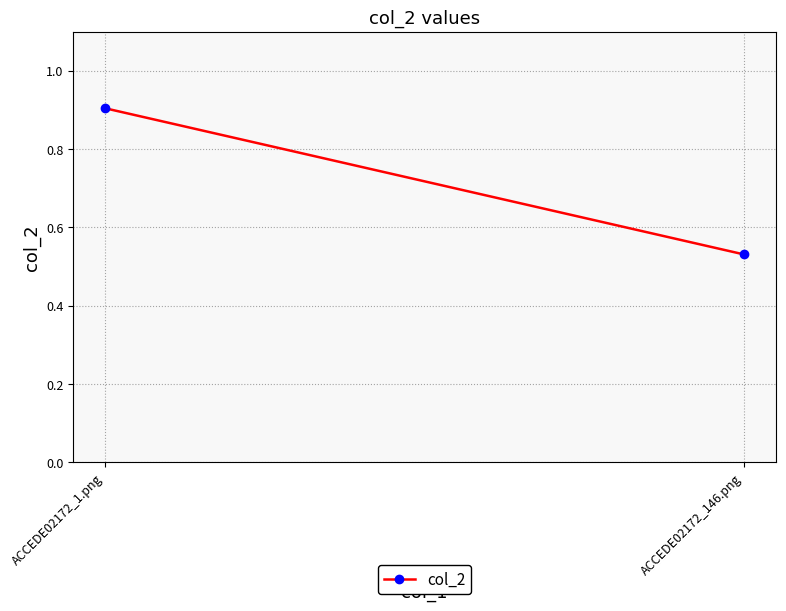

The chart shows a value of 0.5 at ACCEDE02172_146.png. True or false?

True